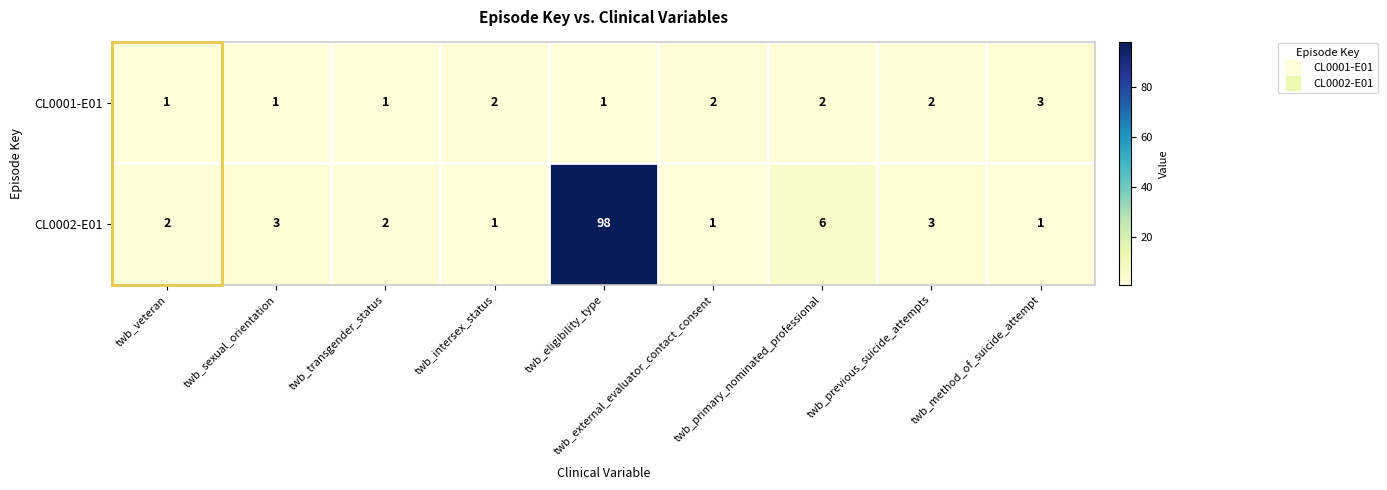

The CL0001-E01 series shows 3 at twb_method_of_suicide_attempt. True or false?

True